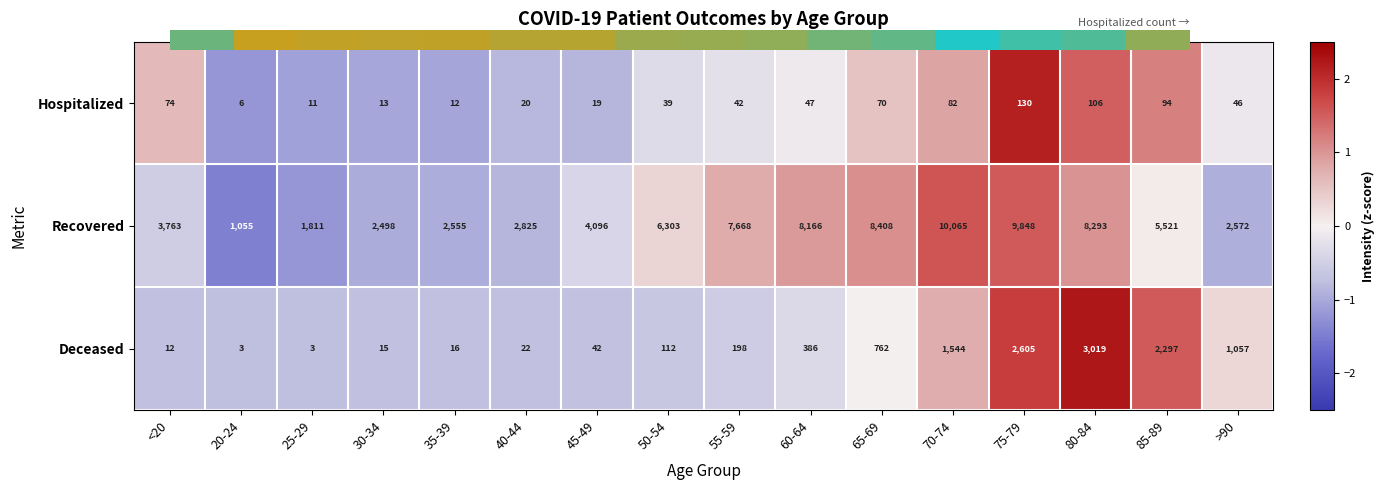

What is the sum of the Deceased values at 50-54 and 80-84?

3131